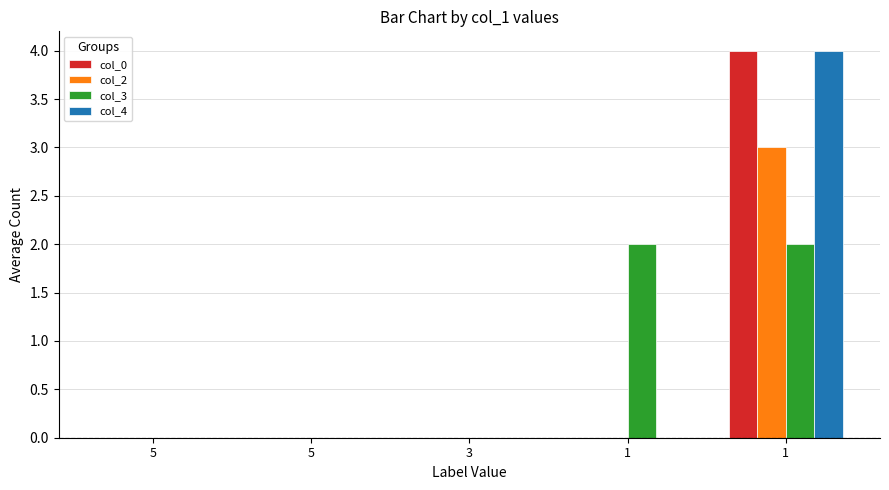

What are all the series names shown in the legend?

col_0, col_2, col_3, col_4